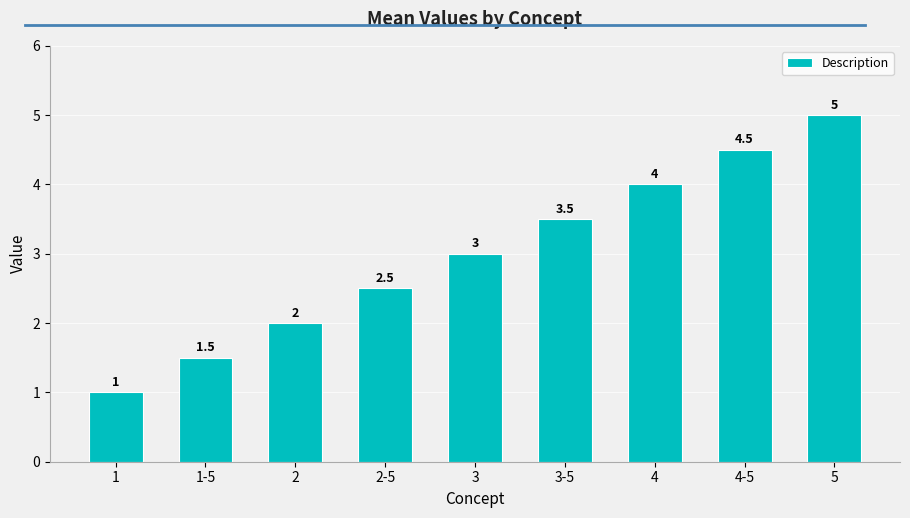

The chart shows a value of 1.5 at 1-5. True or false?

True